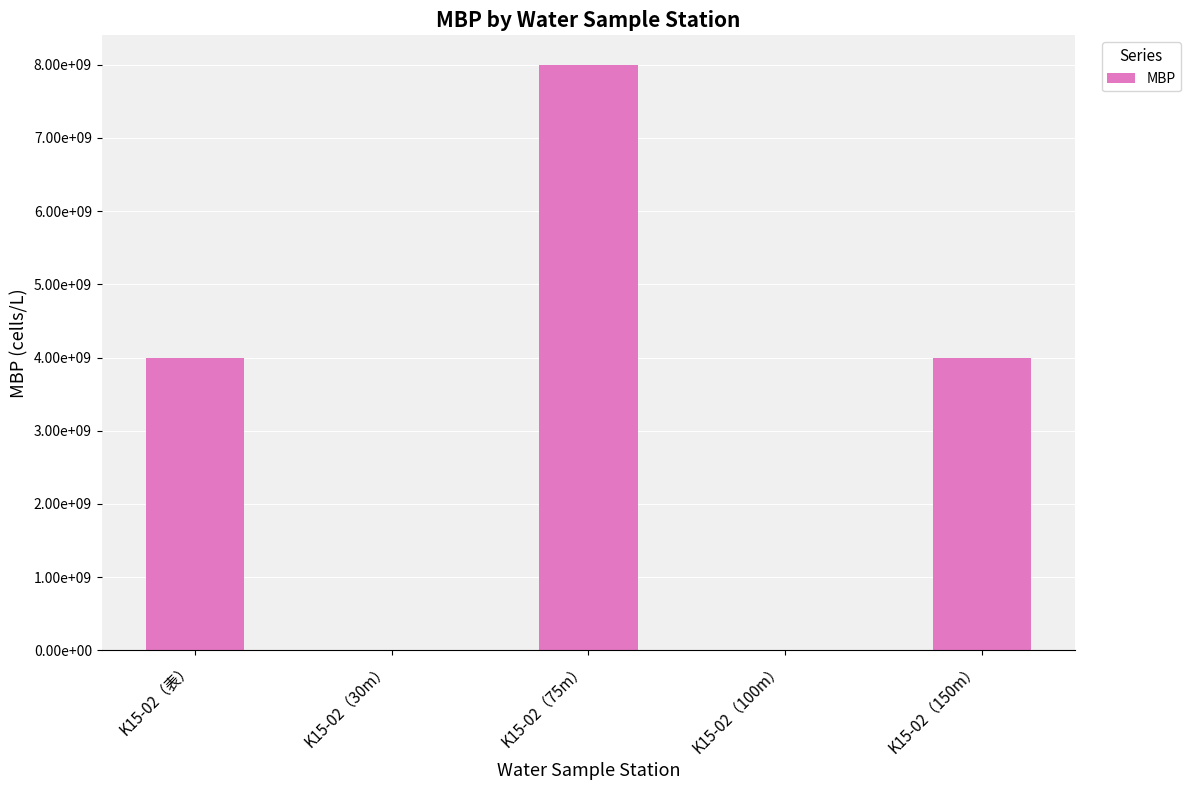

Reading left to right, list all the values displayed in this chart.

K15-02（表）=4000000000	K15-02（30m）=0	K15-02（75m）=8000000000	K15-02（100m）=0	K15-02（150m）=4000000000